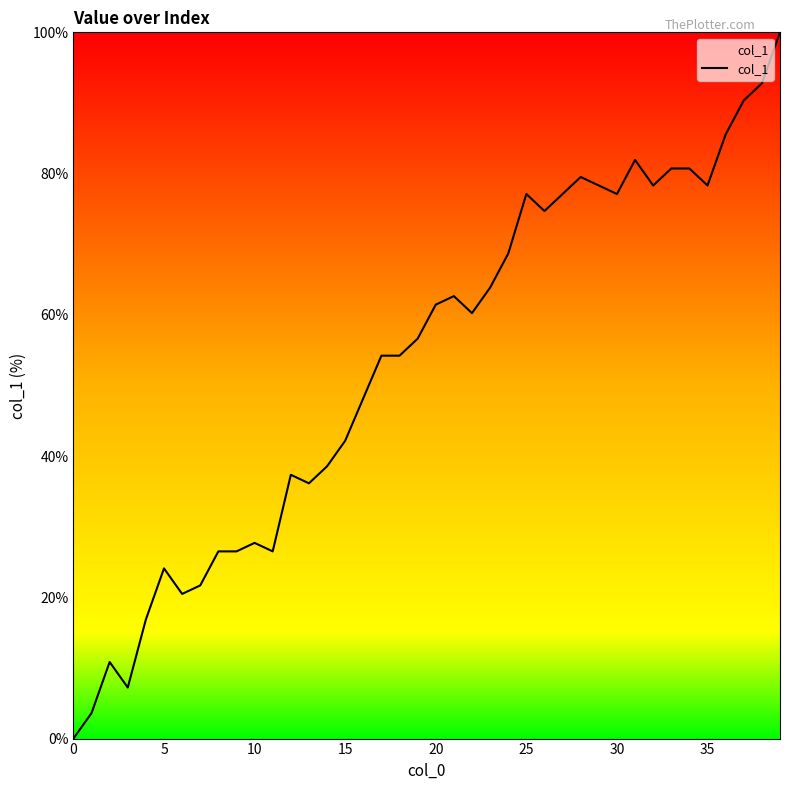

How many points are higher than both their immediate neighbors (excluding endpoints)?

8